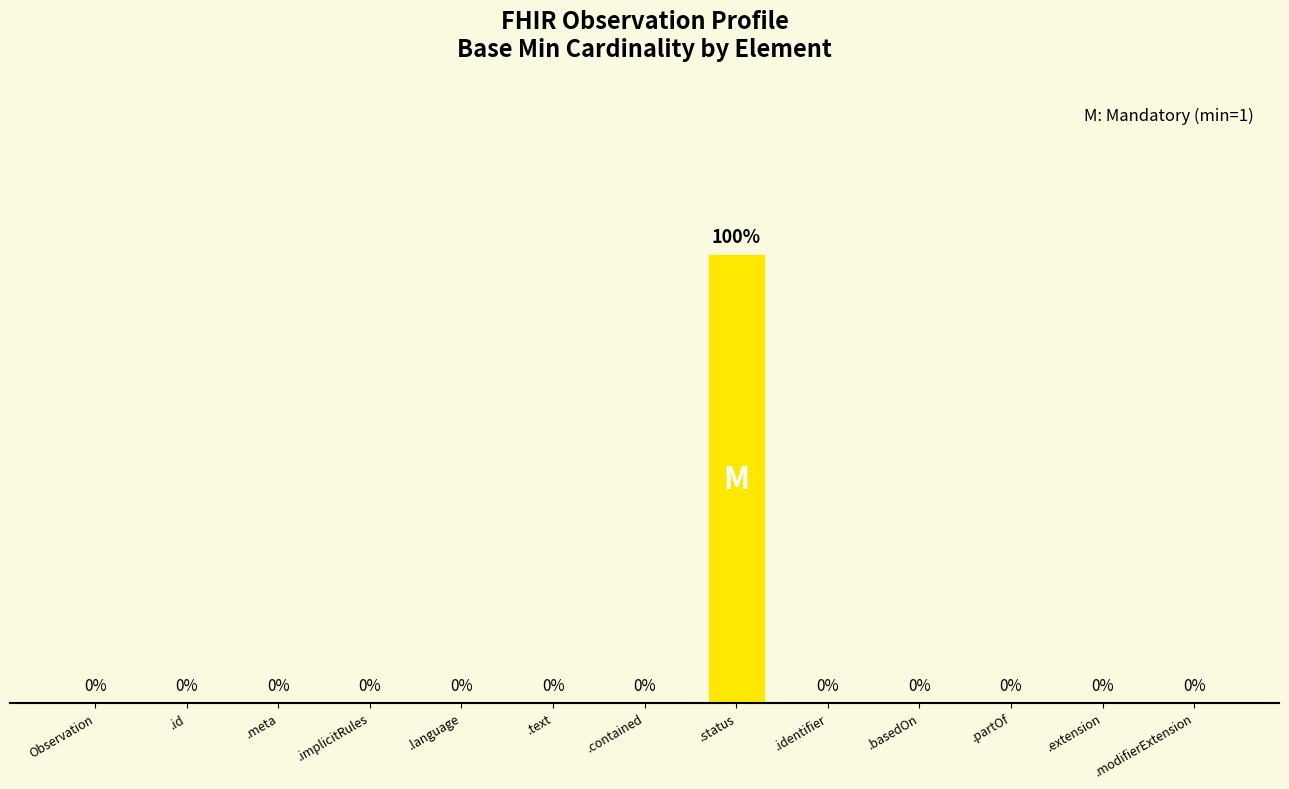

At which category does the chart reach its peak across all series?

.status